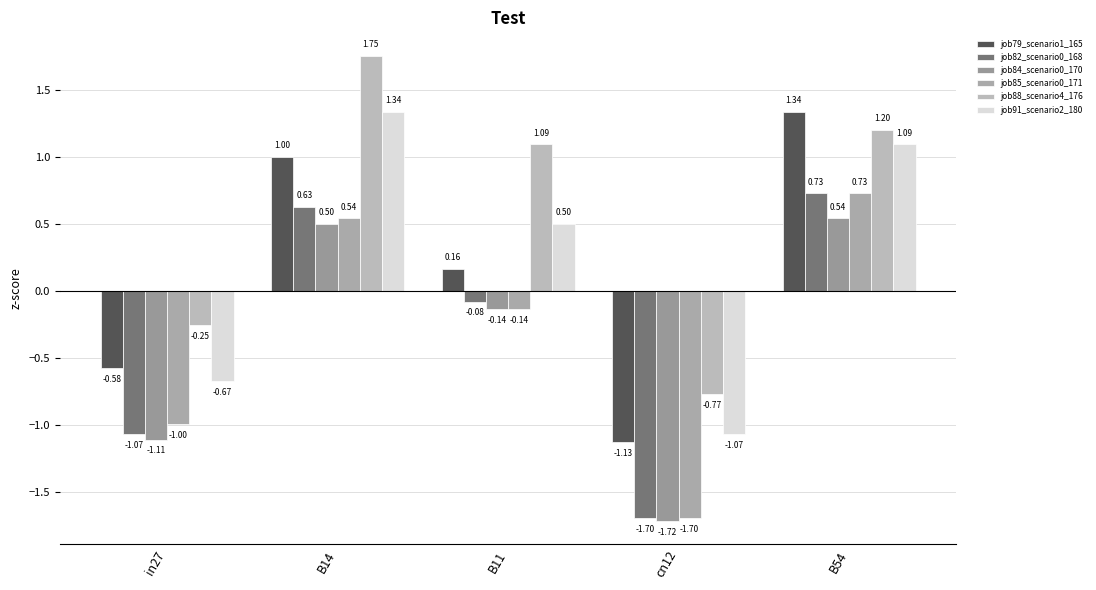

Reading left to right, transcribe all the data shown in this chart.

job79_scenario1_165: -0.6	1.0	0.2	-1.1	1.3
job82_scenario0_168: -1.1	0.6	-0.1	-1.7	0.7
job84_scenario0_170: -1.1	0.5	-0.1	-1.7	0.5
job85_scenario0_171: -1.0	0.5	-0.1	-1.7	0.7
job88_scenario4_176: -0.3	1.8	1.1	-0.8	1.2
job91_scenario2_180: -0.7	1.3	0.5	-1.1	1.1